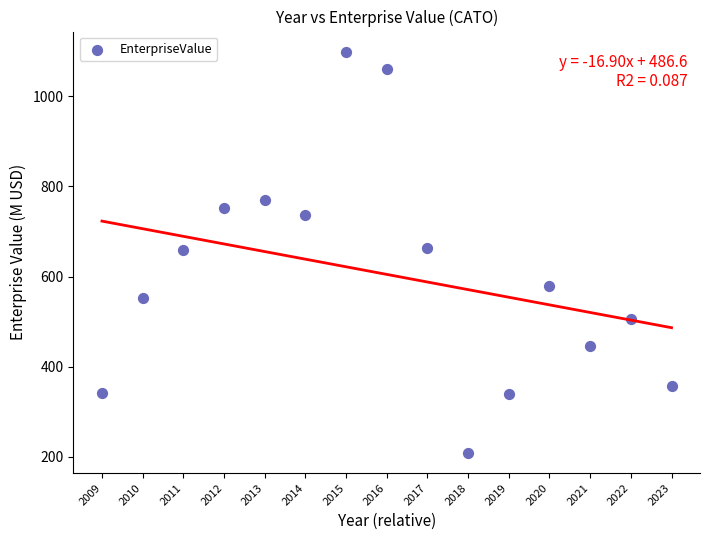

What is the range of Y values (max minus min)?

890.7